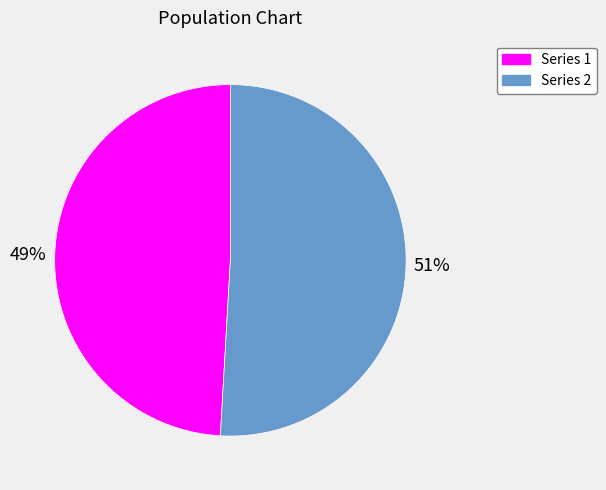

To the nearest percent, what is the difference between the largest and smallest slice percentages?

2%